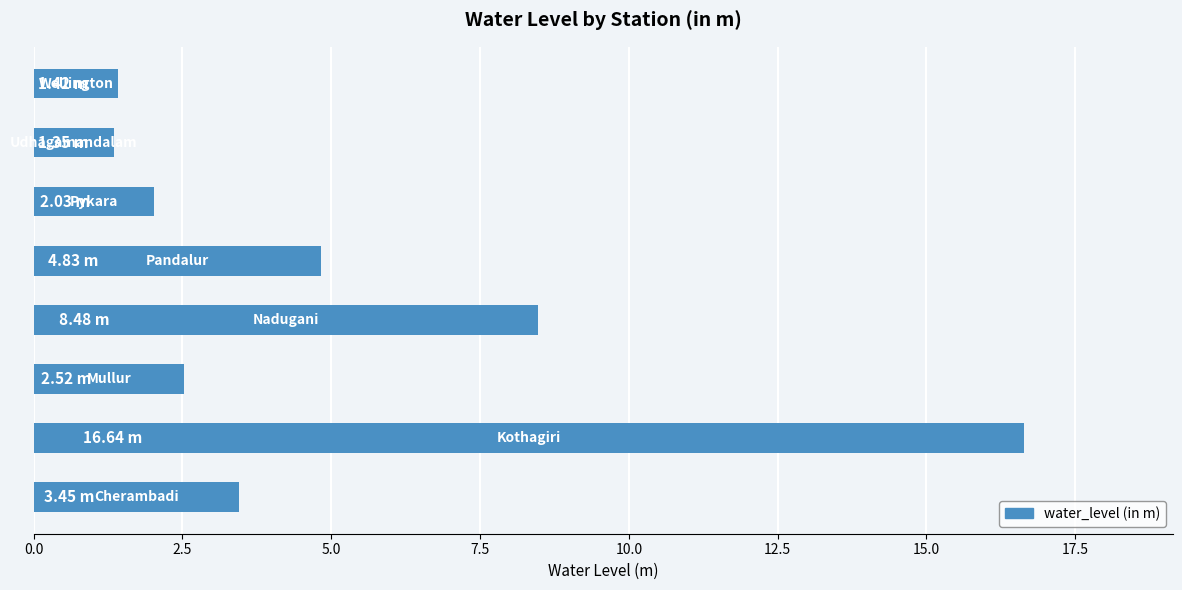

What is the sum of all values?

40.7